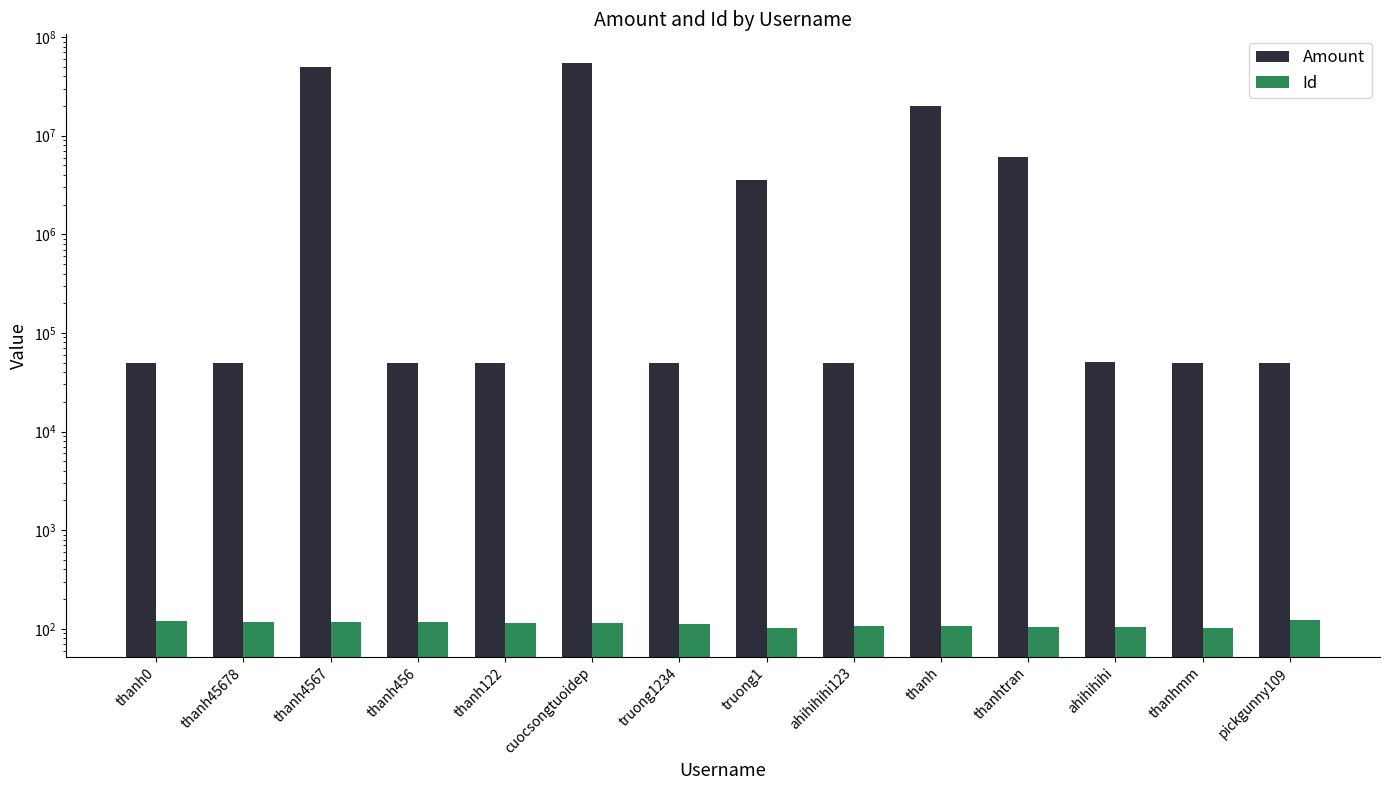

What is the label of the 4th bar from the left?

thanh456